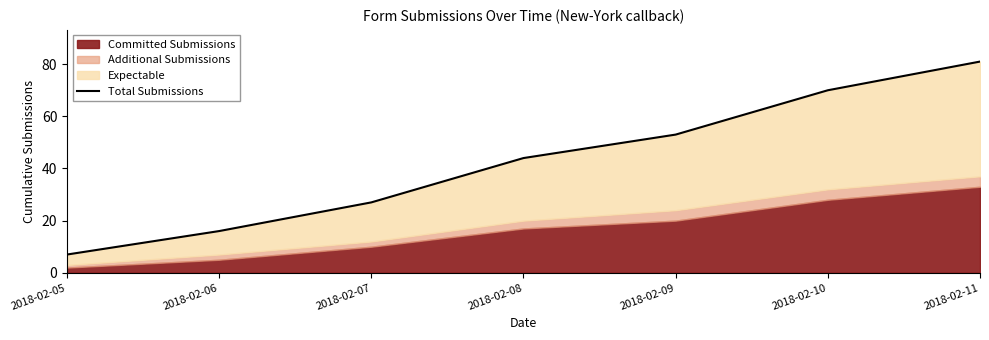

Reading right to left, transcribe all the data shown in this chart.

81	70	53	44	27	16	7